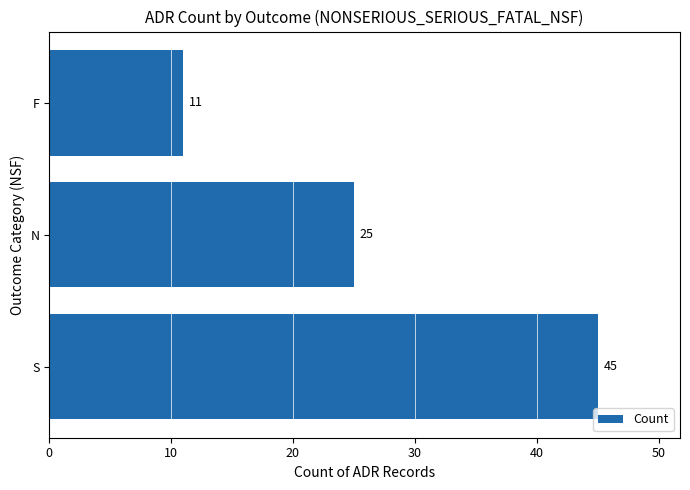

Rank the categories by value from highest to lowest.

S, N, F